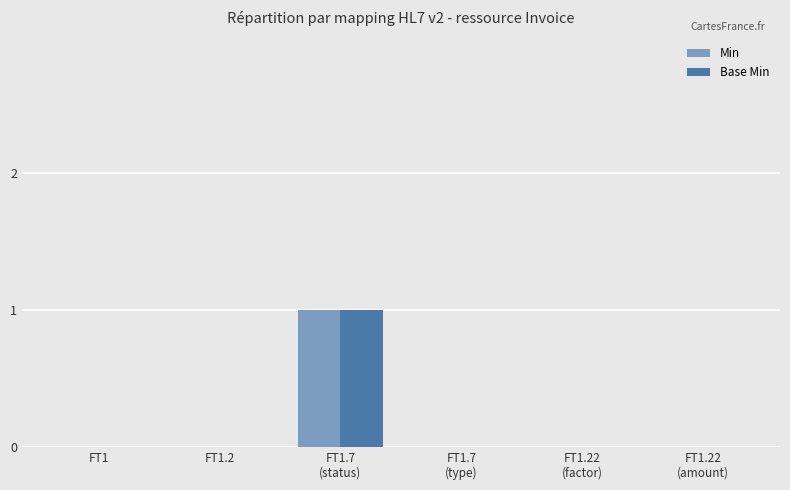

What are all the series names shown in the legend?

Min, Base Min